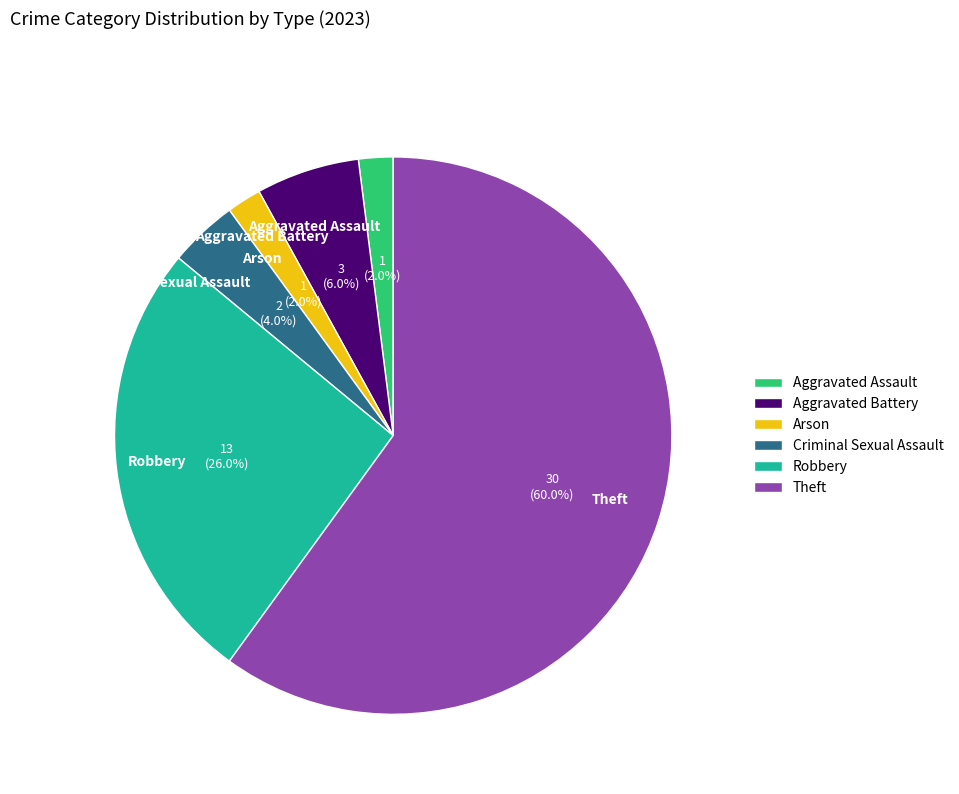

To the nearest percent, what portion does Arson represent?

2%